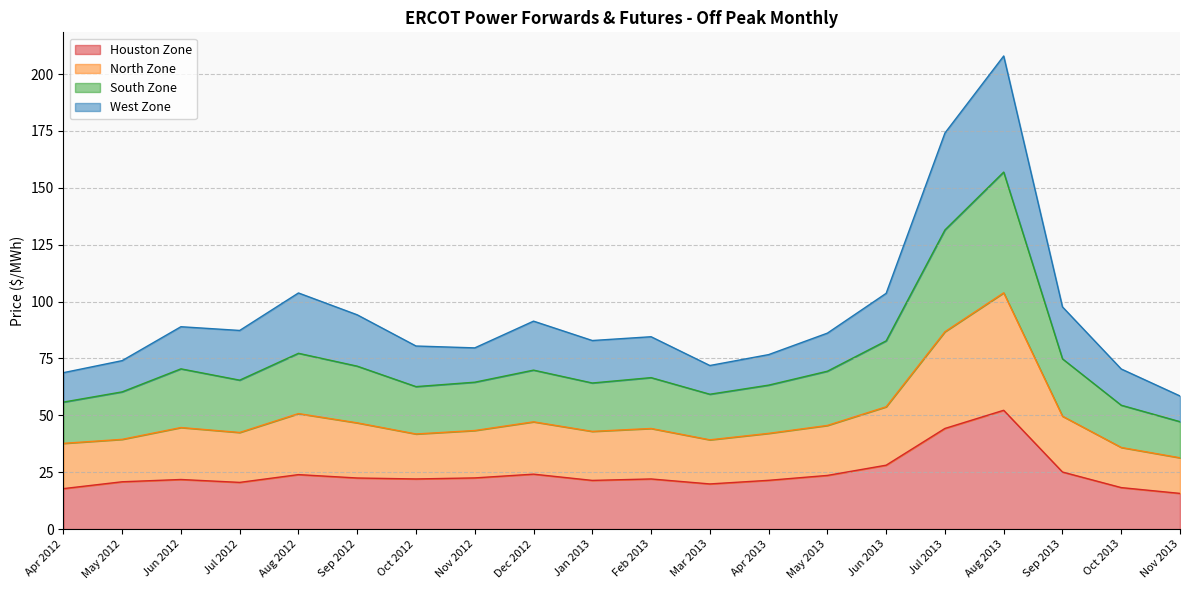

Which category has the highest value across all series?

Aug 2013